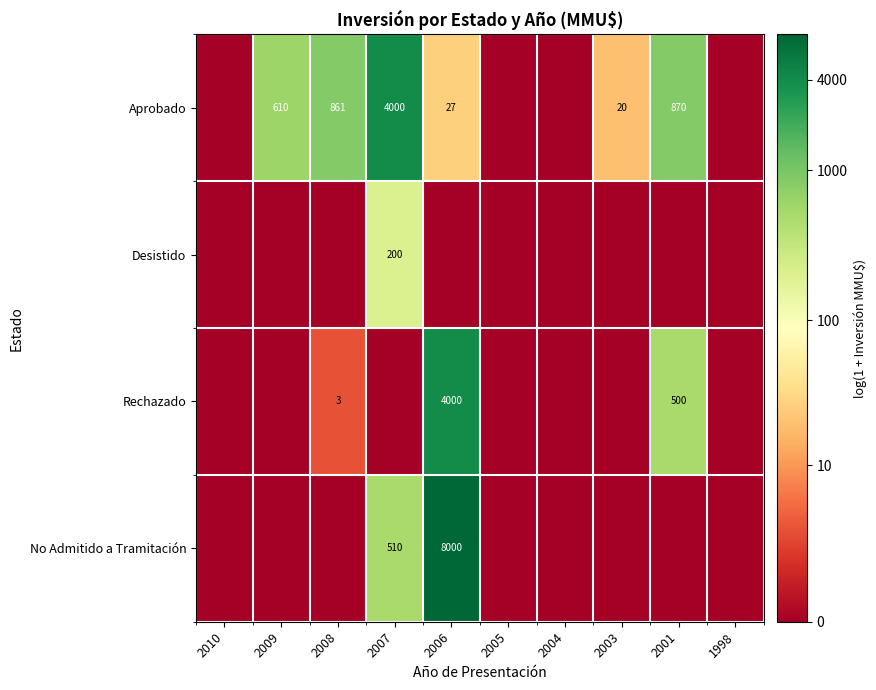

Is it true that Aprobado equals 167 at 2009?

False